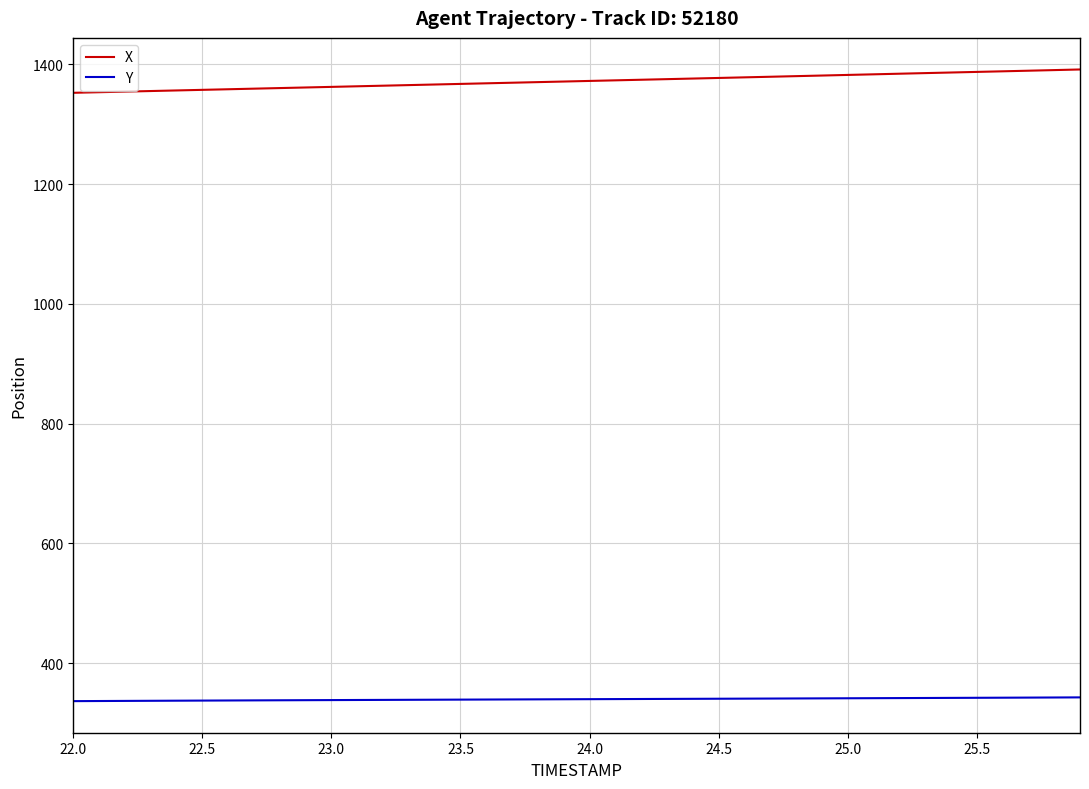

Which series has the largest total across all categories?

X